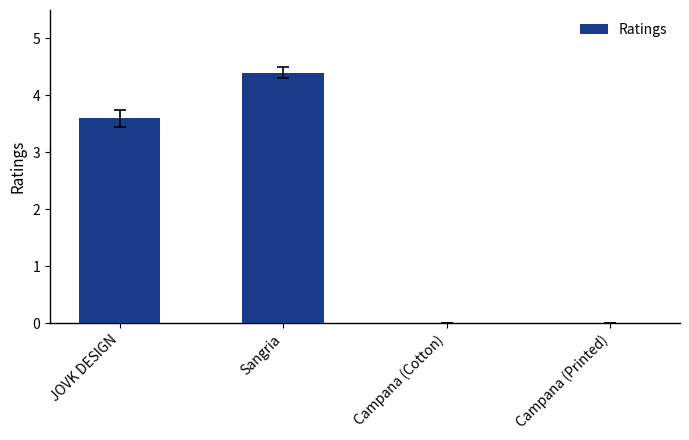

True or false: the data shows 4.4 at Sangria.

True